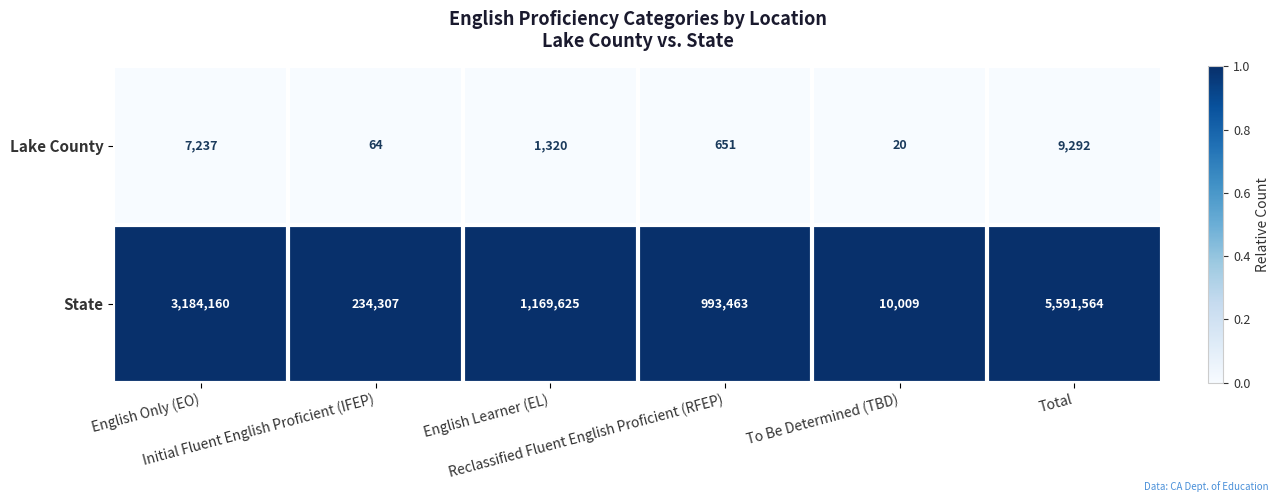

Which series has the largest range (max minus min)?

State